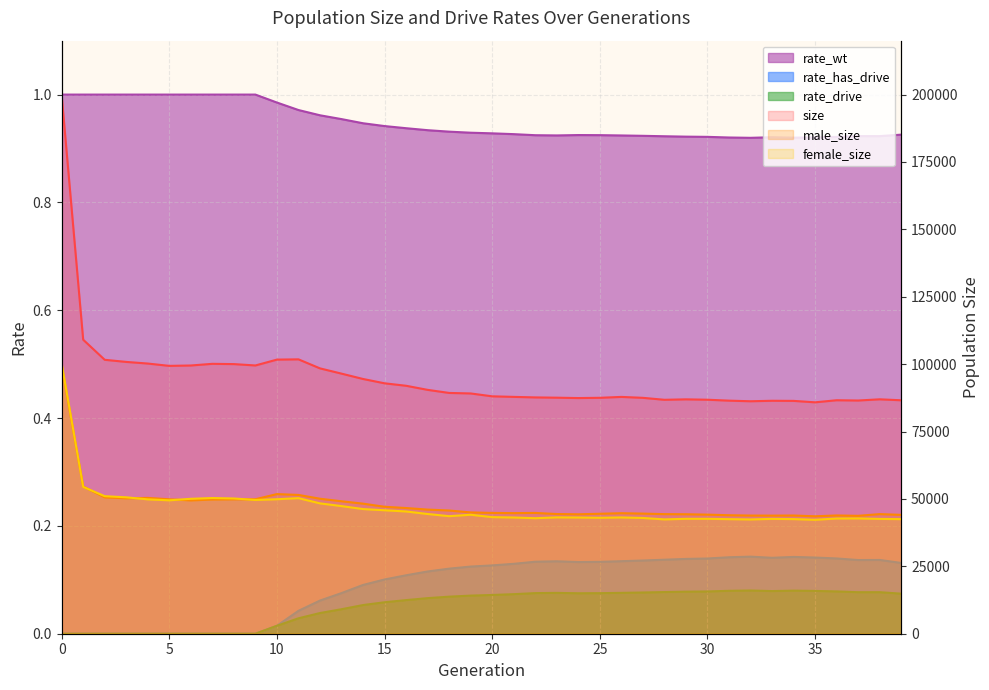

At how many categories does at least one series exceed 116443?

1